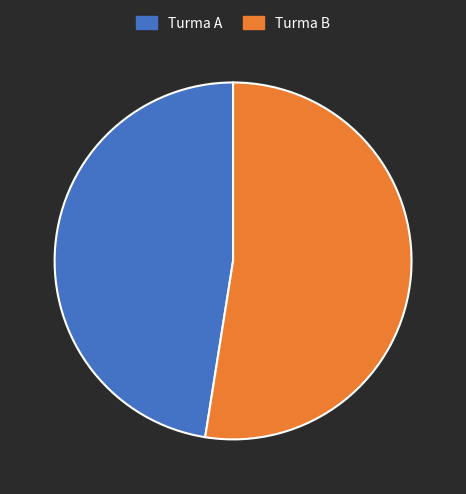

Rank the categories by value from lowest to highest.

Turma A, Turma B